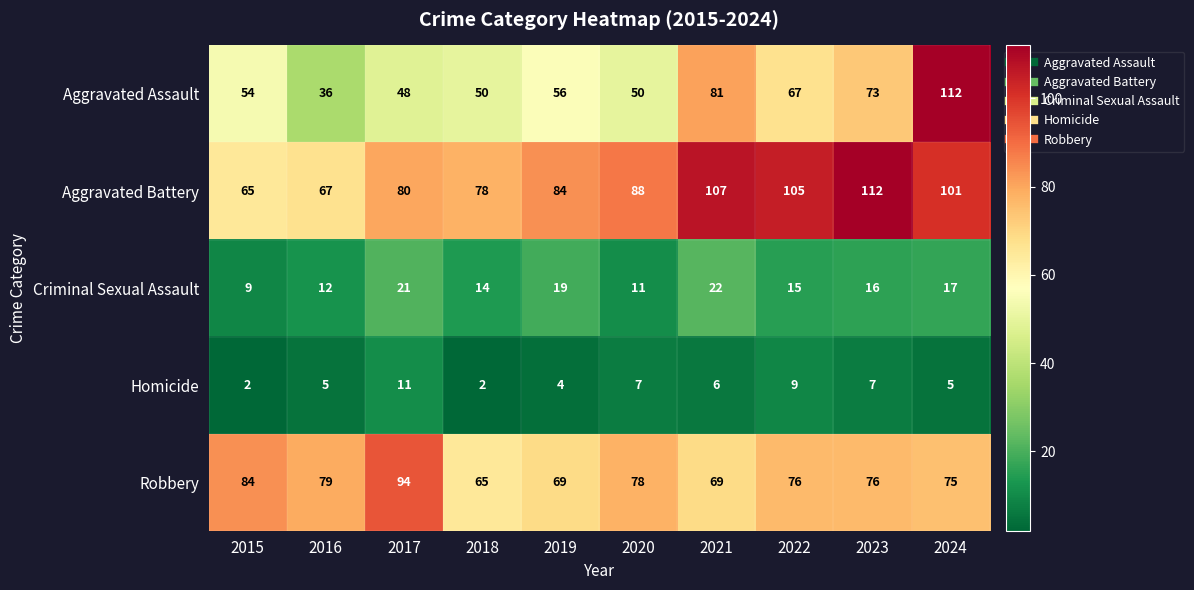

The value of Criminal Sexual Assault at 2018 is 14. True or false?

True